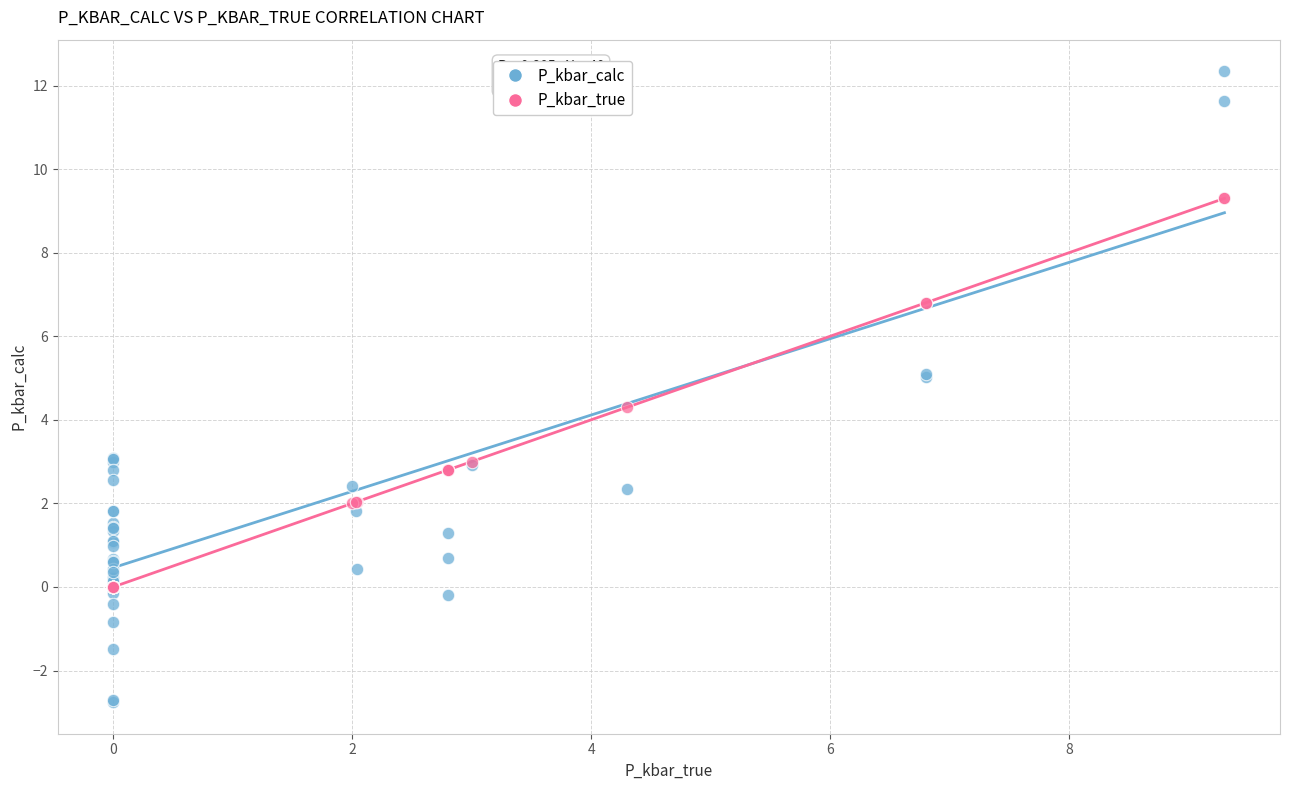

What are all the series names shown in the legend?

P_kbar_calc, P_kbar_true